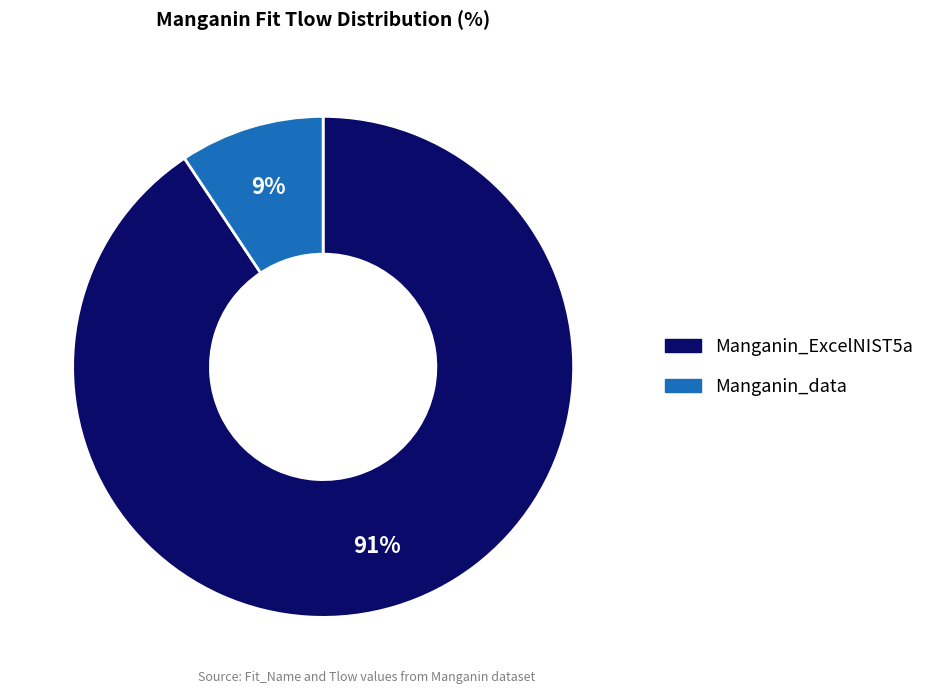

To the nearest percent, what is the average slice percentage?

50%